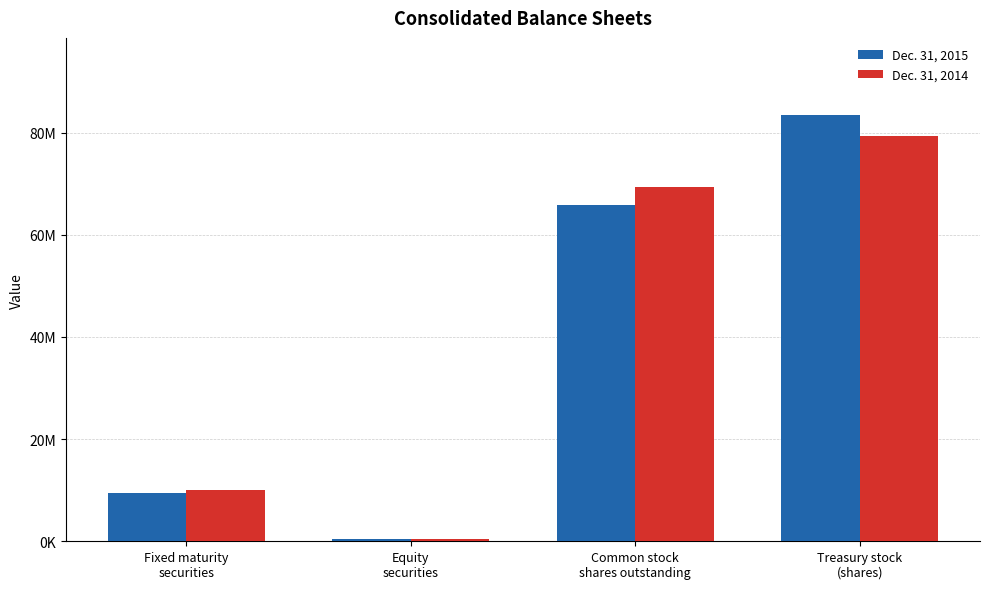

What is the sum of the Dec. 31, 2015 values at Treasury stock
(shares) and Common stock
shares outstanding?

149373417